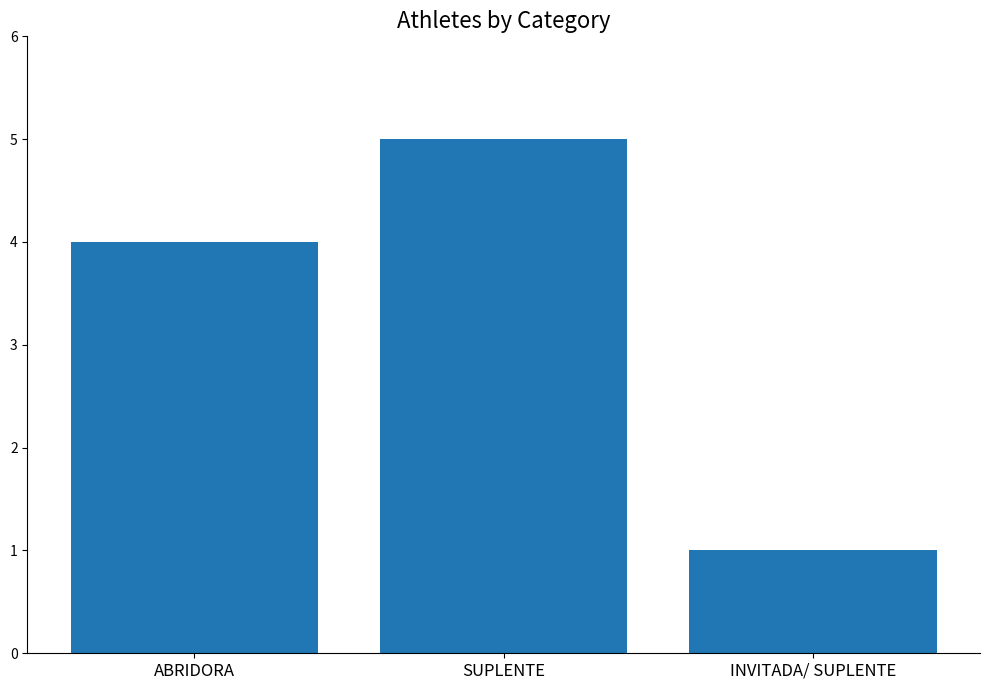

Which category has the lowest value across all series?

INVITADA/ SUPLENTE